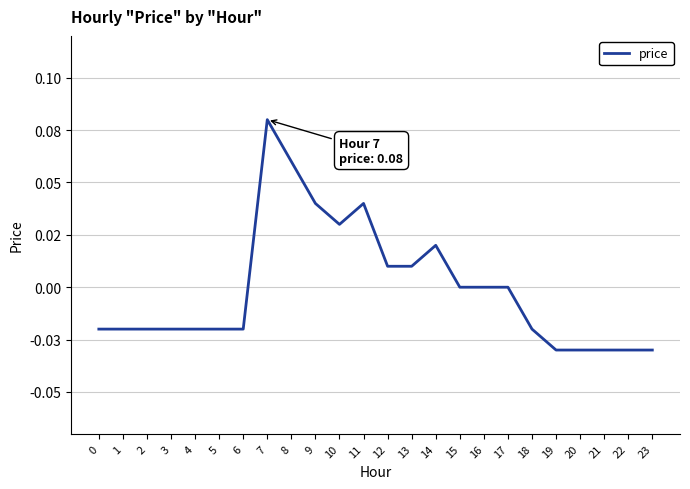

Is this an area chart (filled region under the line)?

No